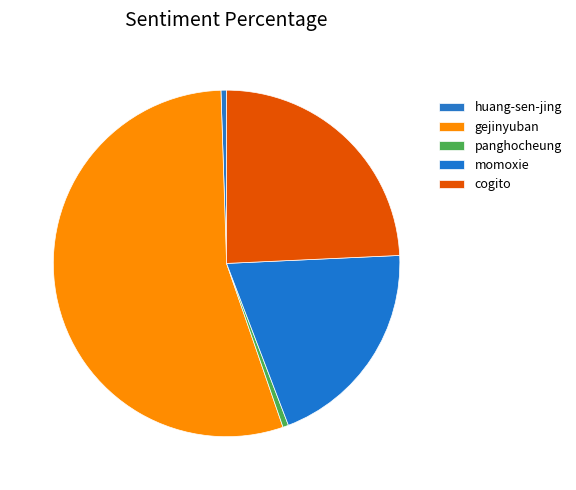

How many segments does this pie chart have?

5